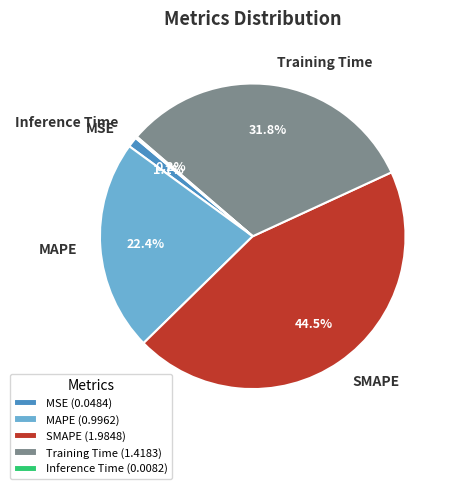

Does SMAPE account for over 50% of the chart?

No